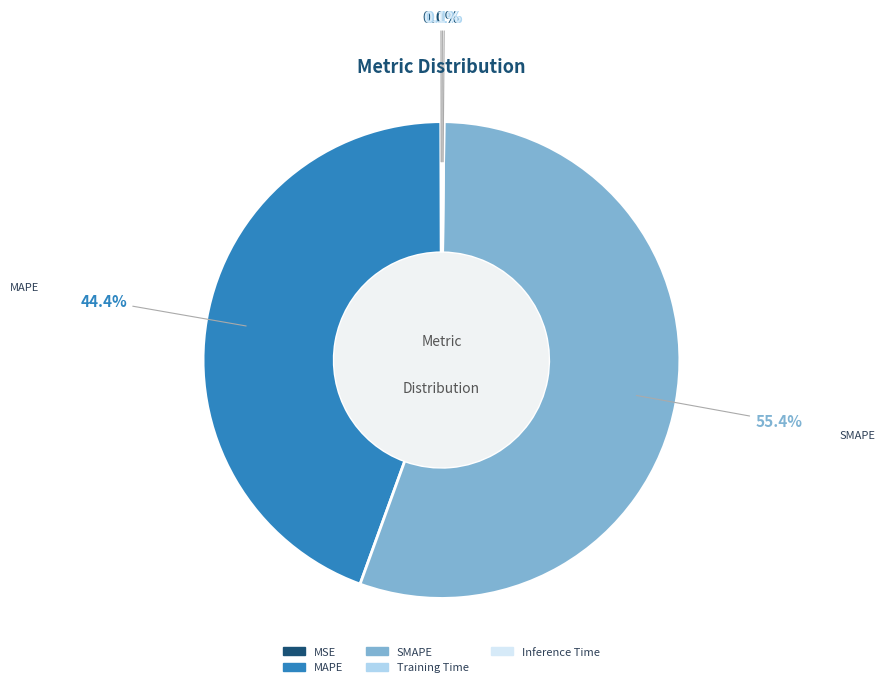

What portion of the pie excludes SMAPE?

44.6%